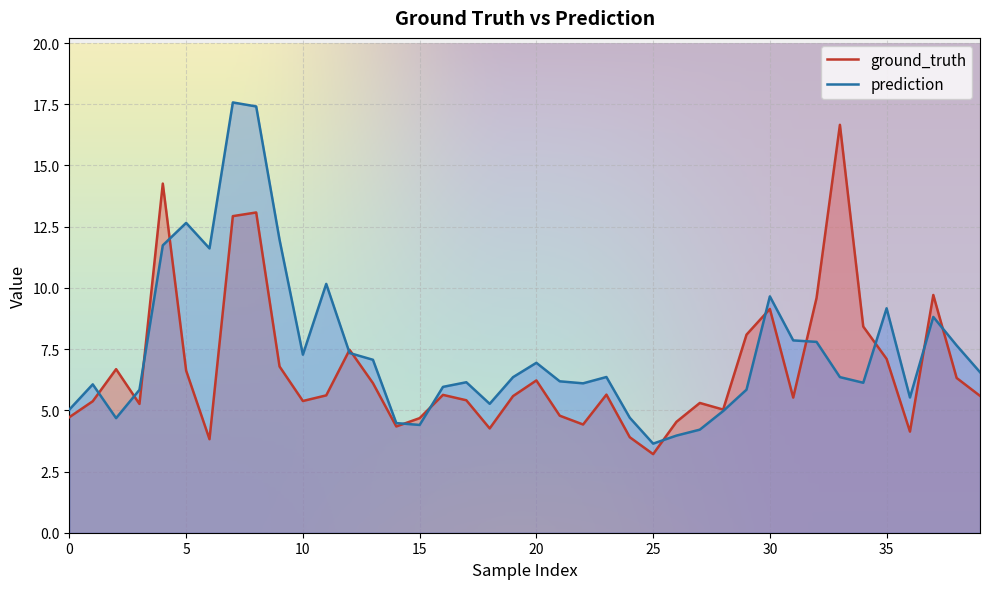

Which label corresponds to the largest value in the chart?

7